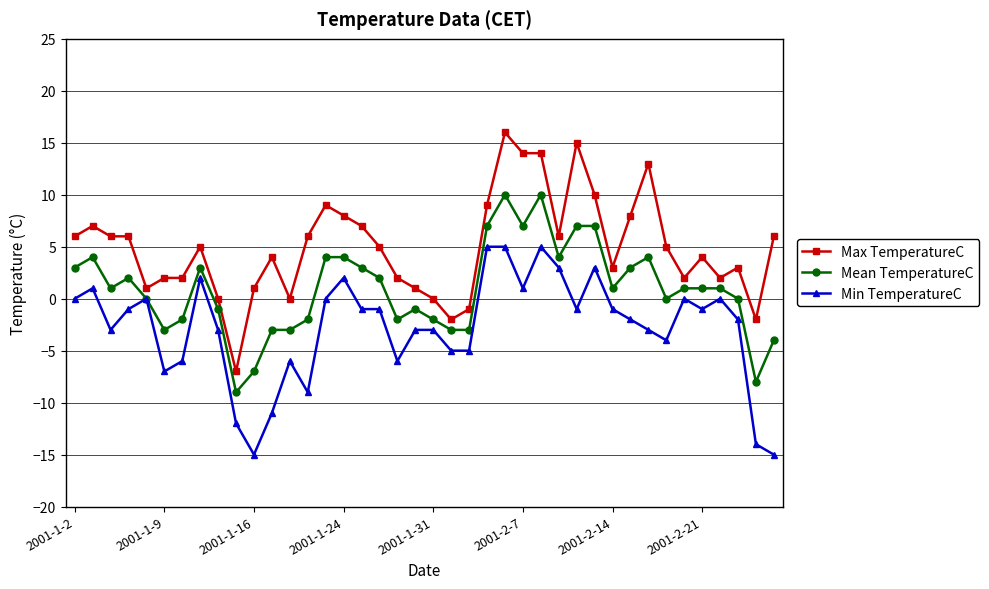

What is the value of the Mean TemperatureC point at the 27th from the left?

10